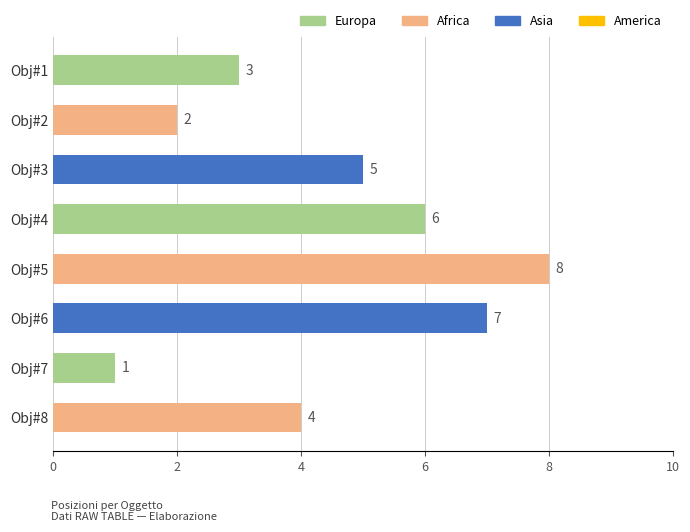

Rank the categories by value from highest to lowest.

Obj#5, Obj#6, Obj#4, Obj#3, Obj#8, Obj#1, Obj#2, Obj#7